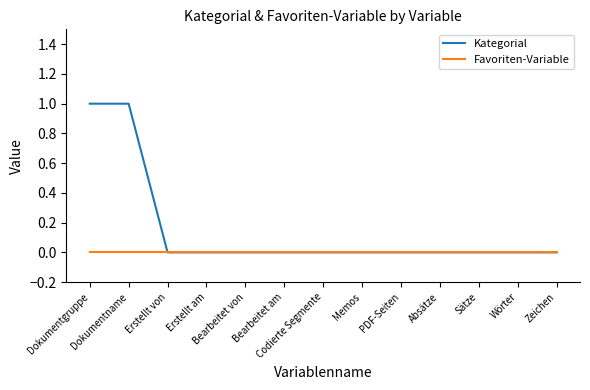

Count the number of data series in this chart.

2